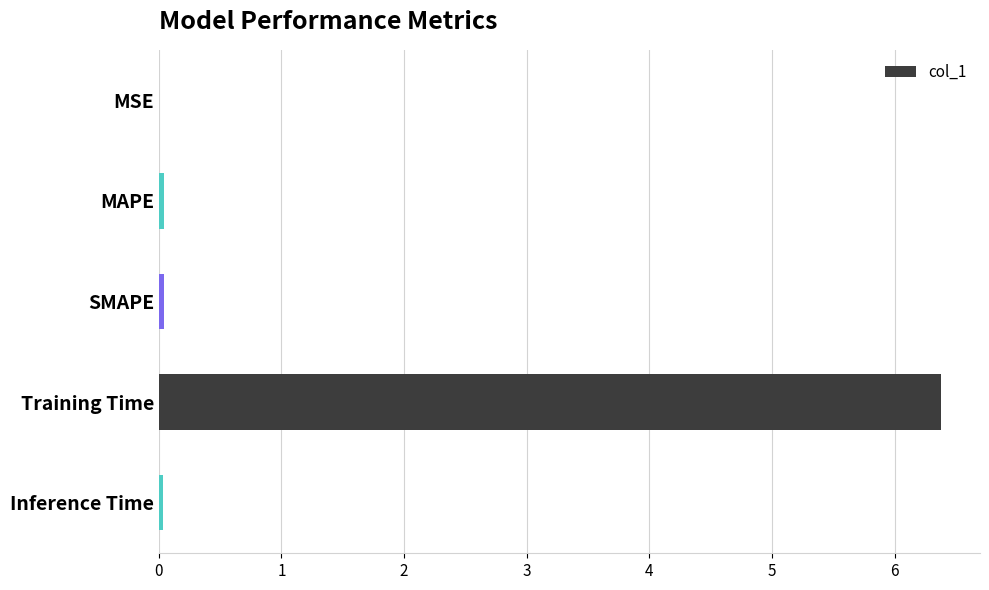

What is the greatest value displayed?

6.4